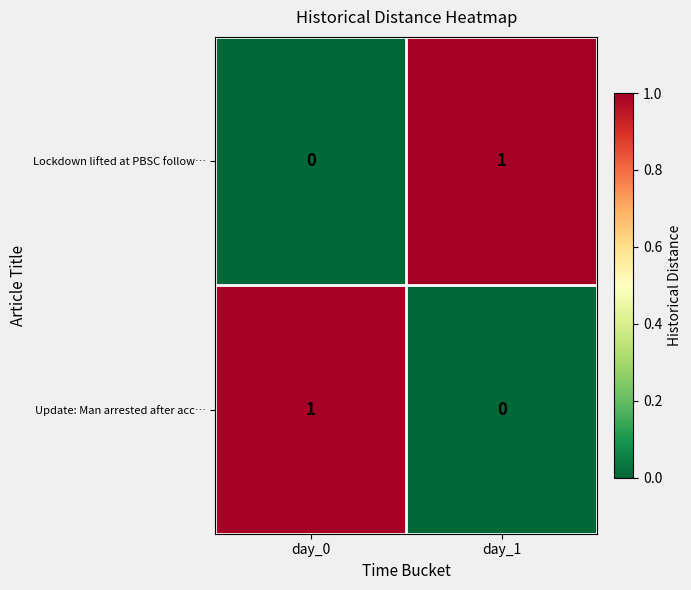

True or false: Update: Man arrested after acc… has a value of 0 at day_1.

True